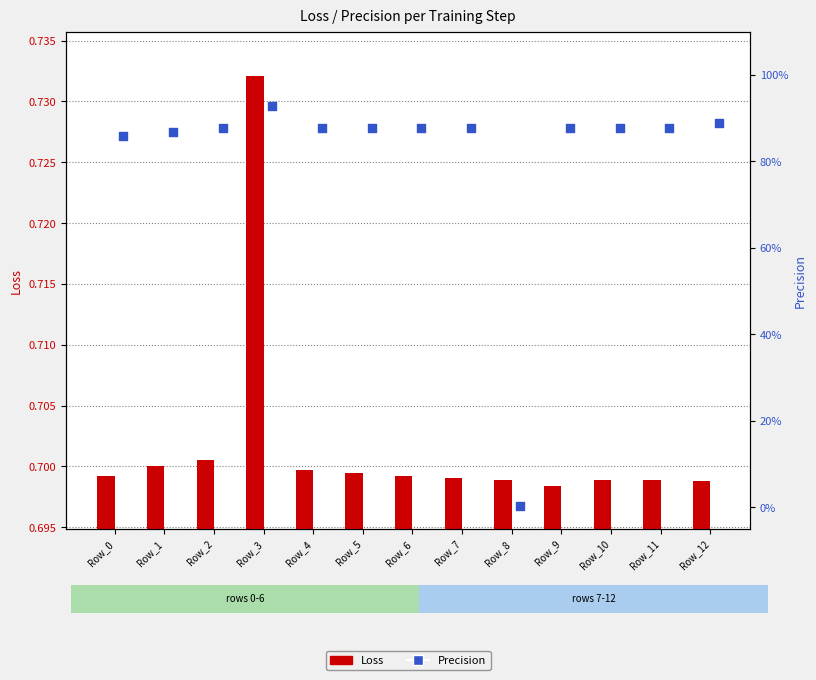

Which series has the largest Y range (max minus min)?

Precision